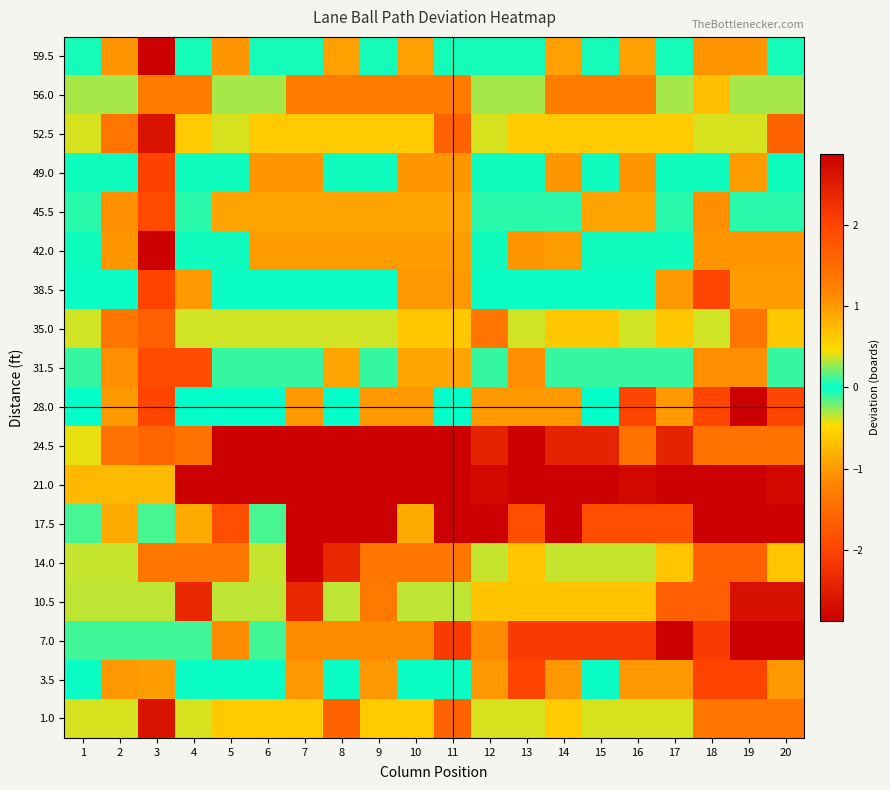

Which series changed the most between 3 and 7?

21.0